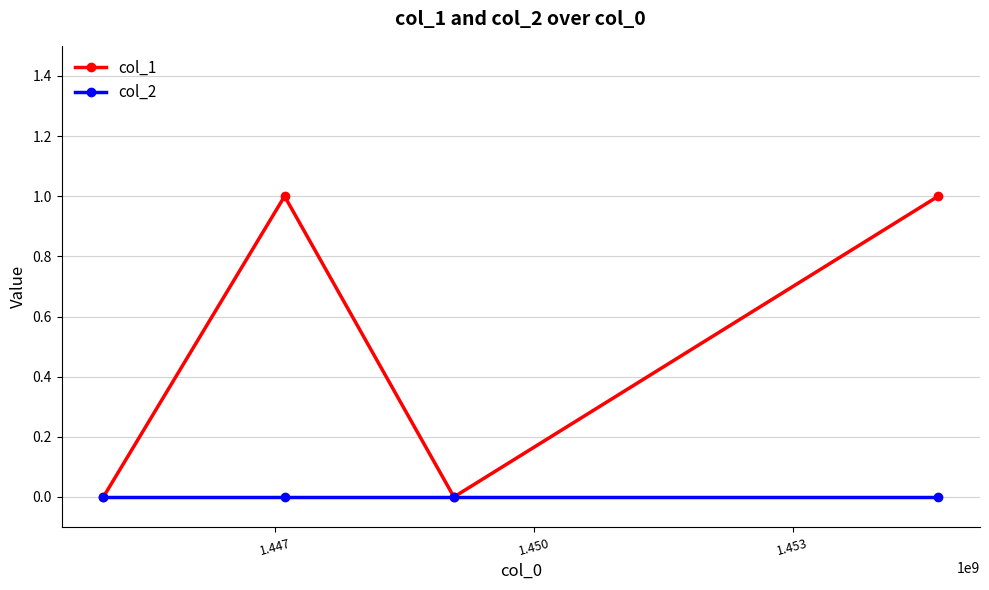

Rank the series by their average value, from highest to lowest.

col_1, col_2